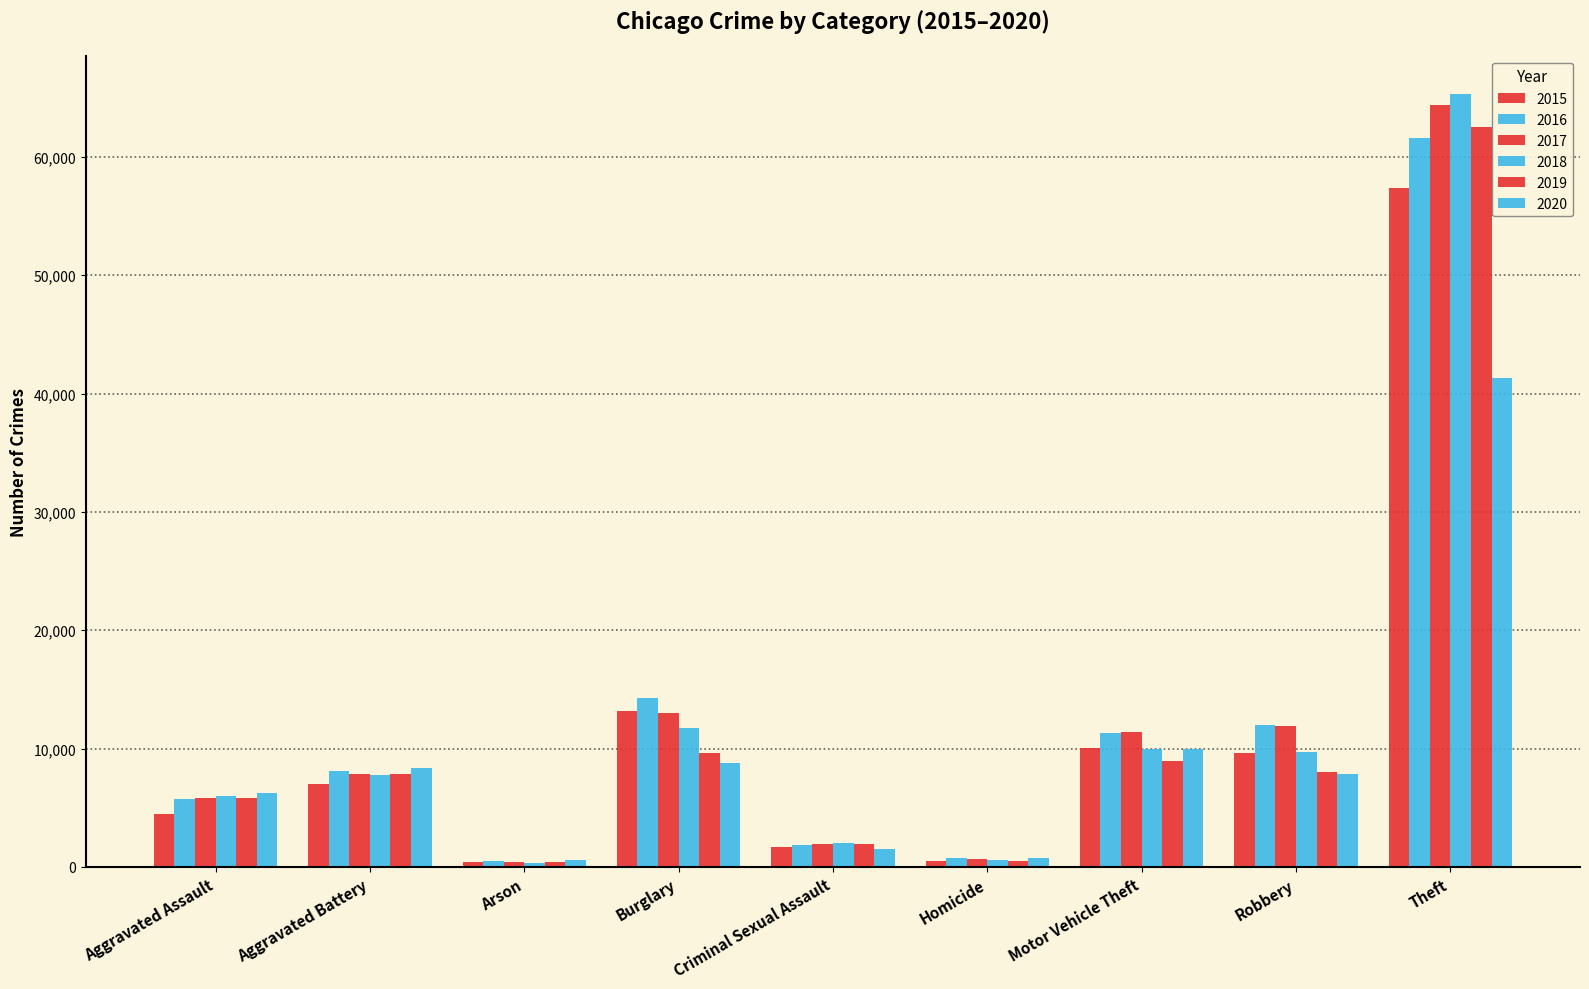

Where does the 2016 series first go above 8086?

Burglary